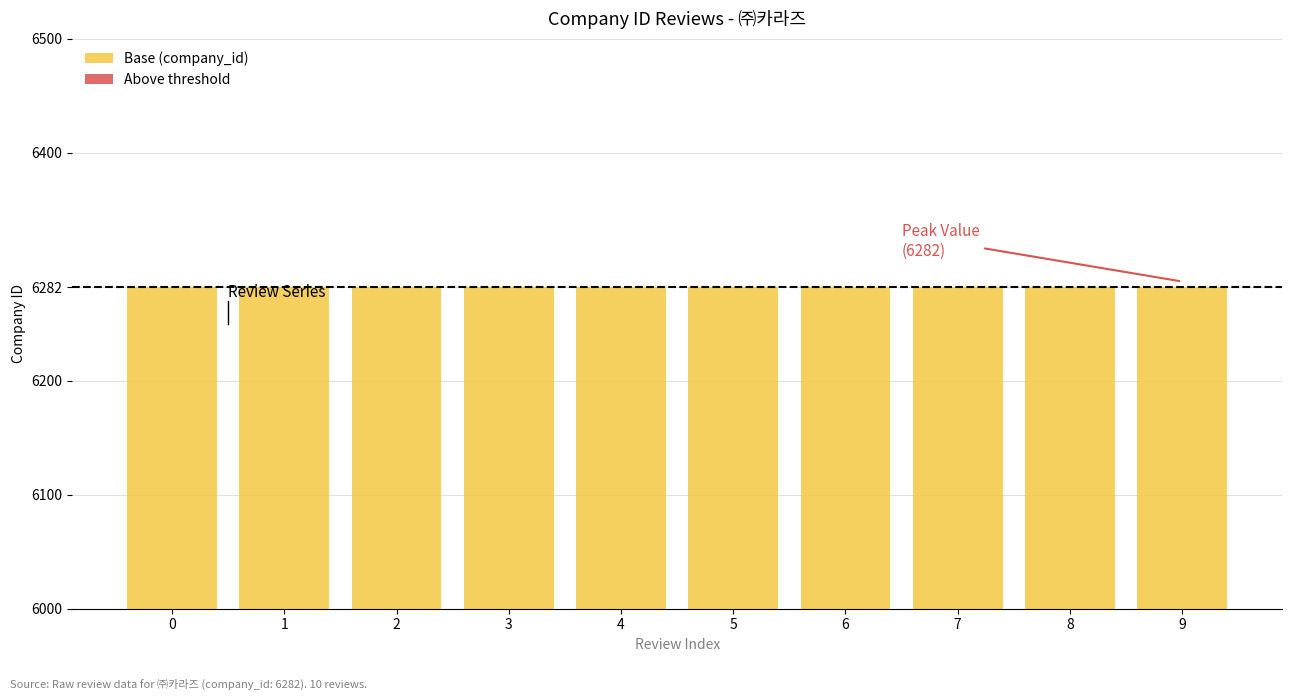

What are all the series names shown in the legend?

Base (company_id), Above threshold